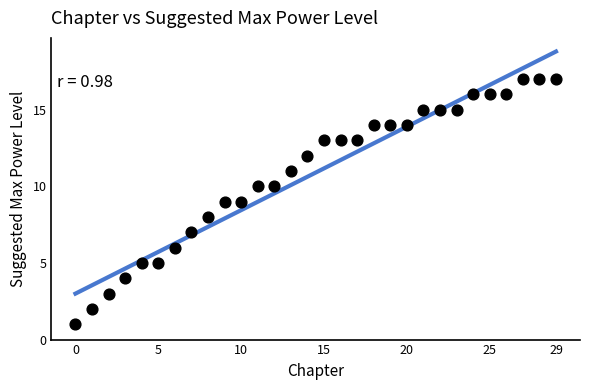

What is the range of Y values (max minus min)?

16